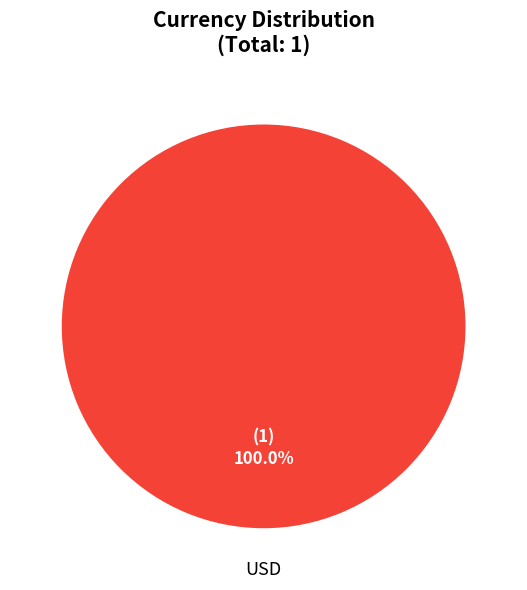

Is there a majority slice in this chart?

Yes